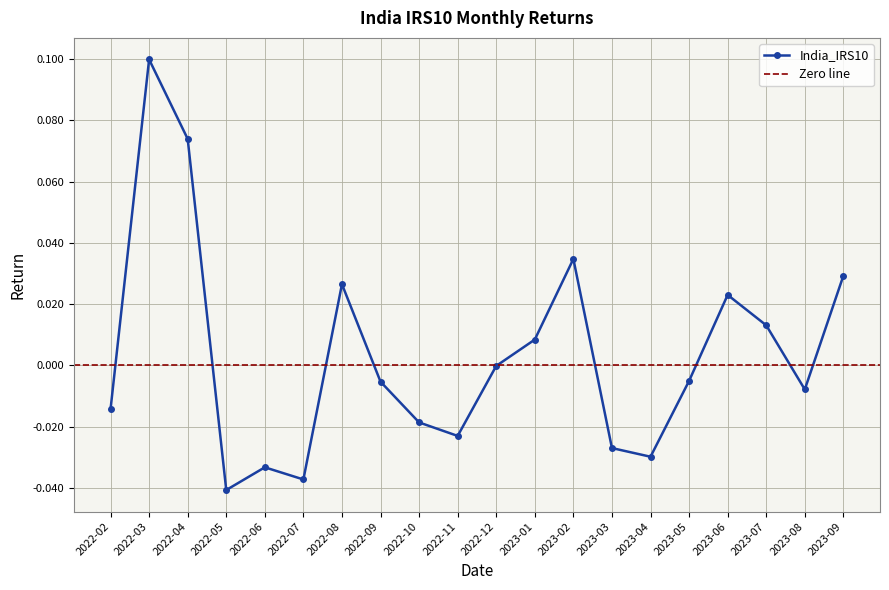

How many positive values are there?

8